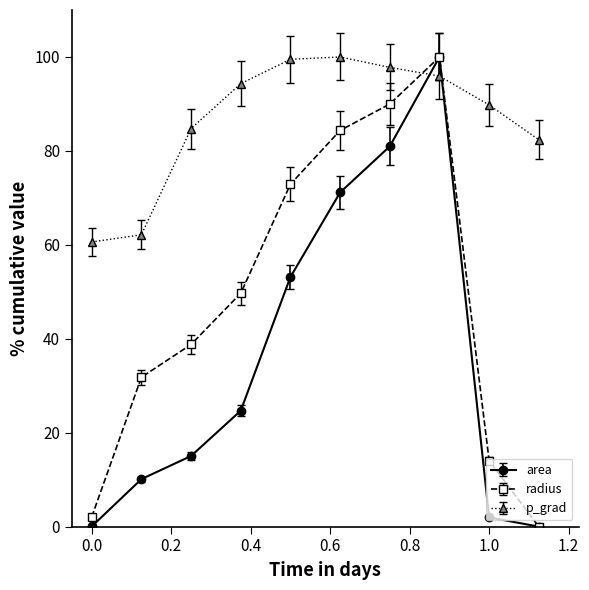

Rank the series by their average value, from highest to lowest.

p_grad, radius, area